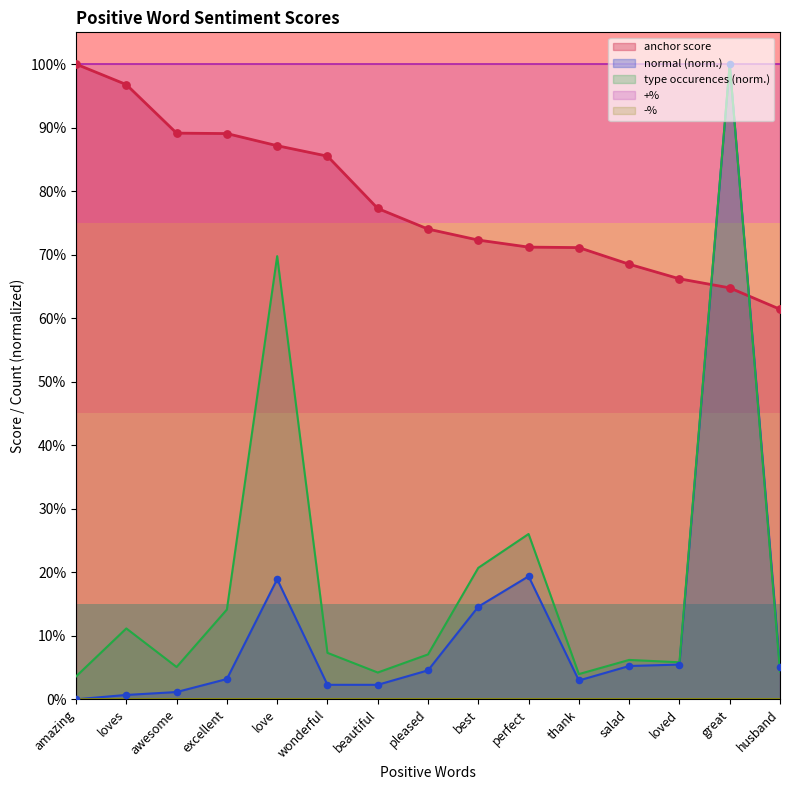

Which series has the largest Y range (max minus min)?

normal